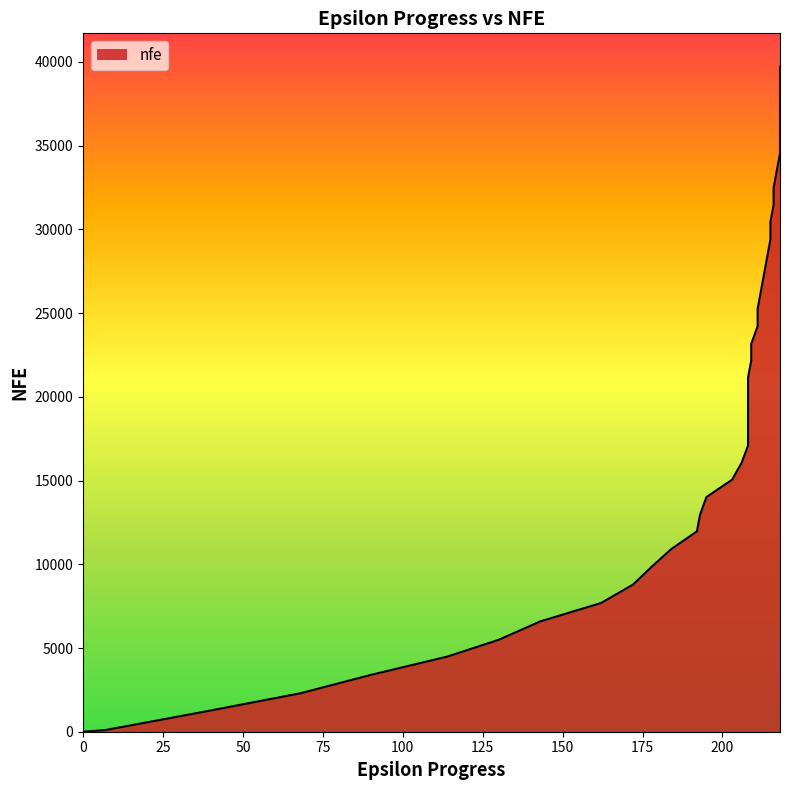

Reading left to right, extract all data points from this chart.

0	100	1199	2296	3393	4489	5489	6587	7684	8783	9876	10909	11963	12964	14015	15048	16062	17085	18111	19117	20153	21158	22161	23163	24216	25256	26282	27324	28362	29392	30453	31463	32482	33525	34525	35564	36625	37659	38671	39723